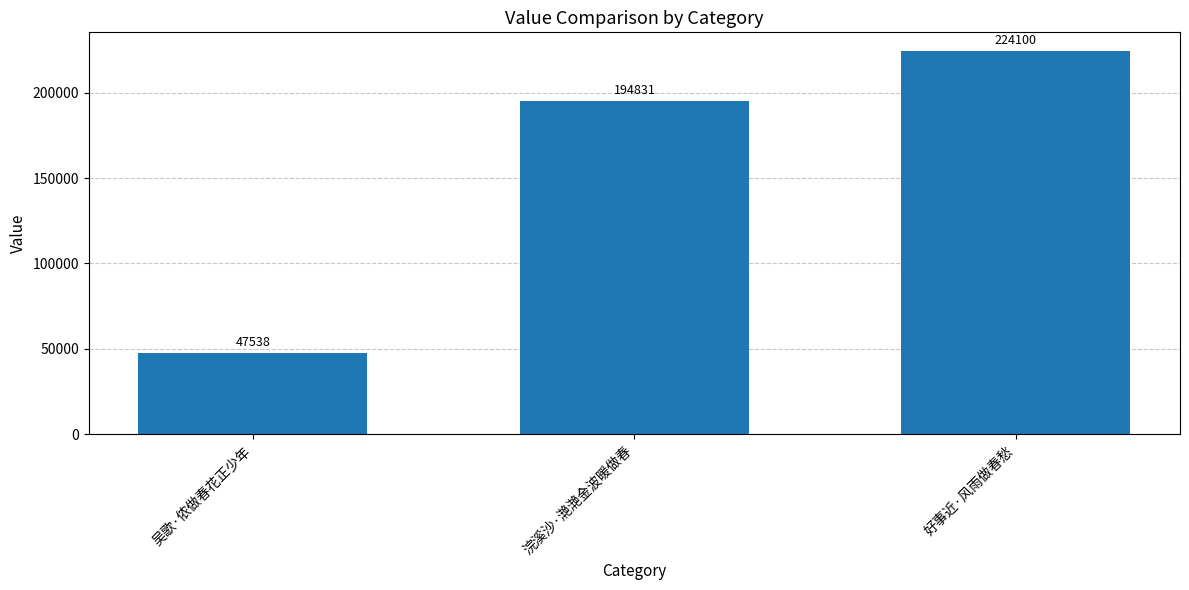

What is the maximum value shown in the chart?

224100